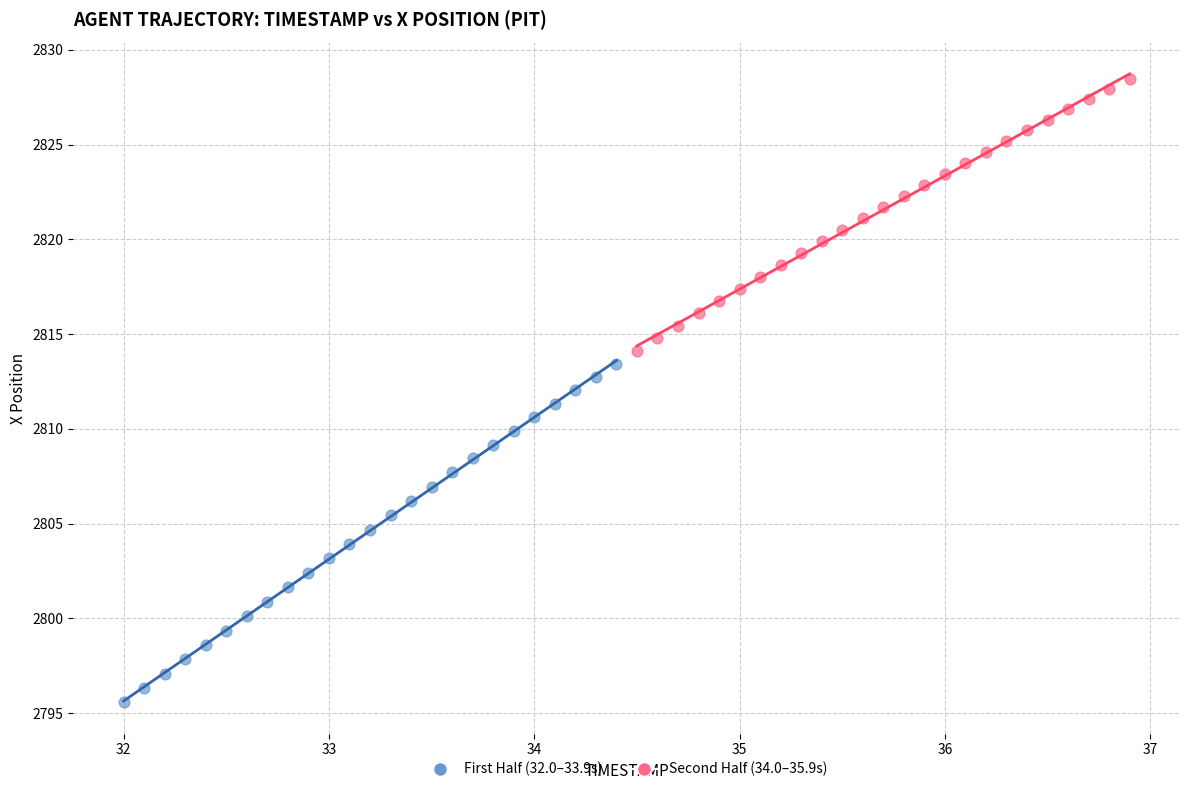

Which series contains the lowest Y value?

First Half (32.0–33.9s)